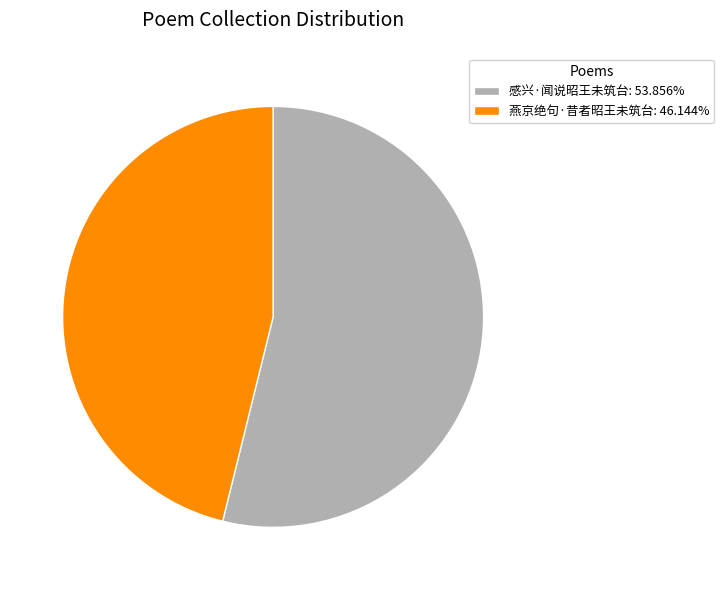

Which has a higher value, 感兴·闻说昭王未筑台 or 燕京绝句·昔者昭王未筑台?

感兴·闻说昭王未筑台